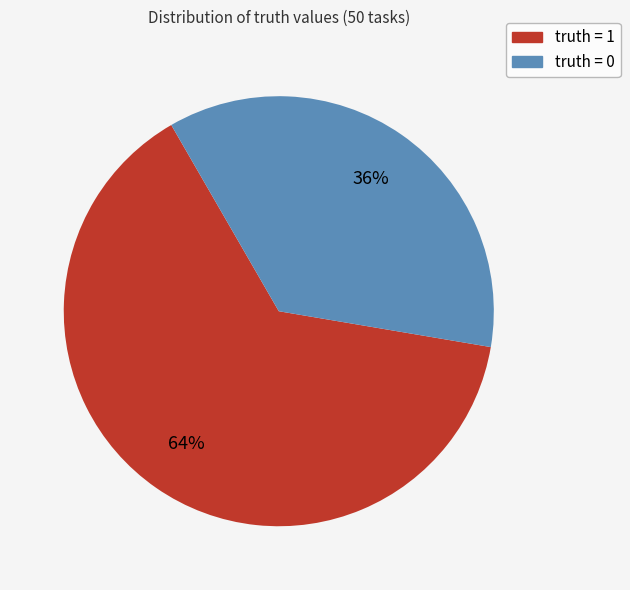

To the nearest percent, what is the difference between the largest and smallest slice percentages?

28%